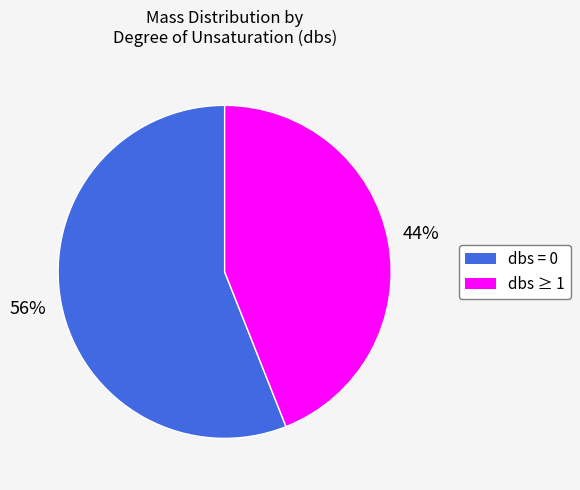

True or false: dbs ≥ 1 accounts for 55% of the total.

False